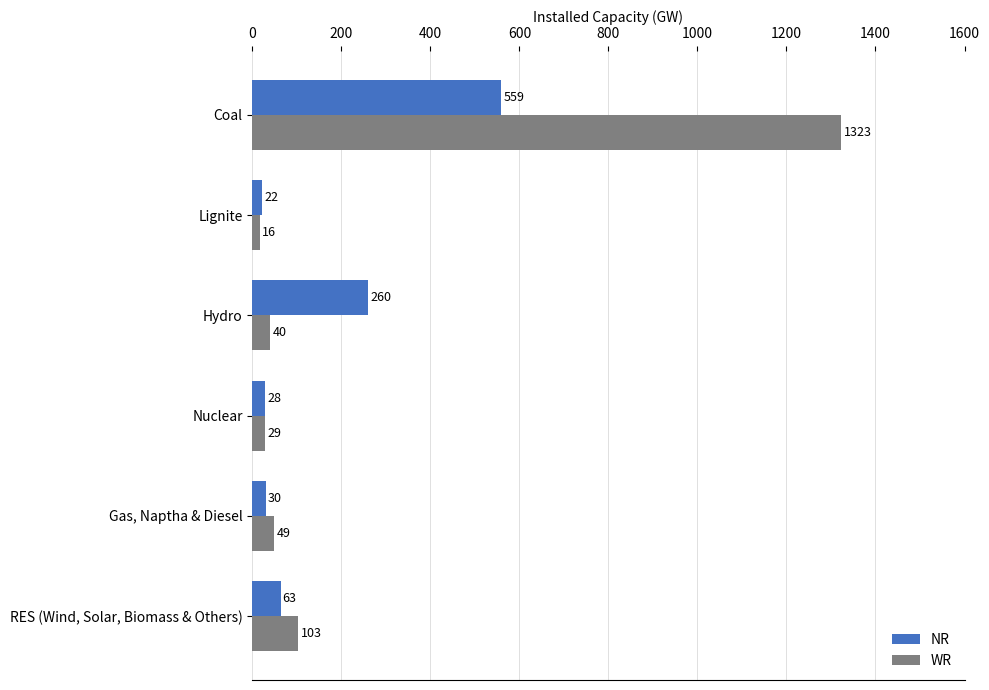

What is the total value across all series at Coal?

1882